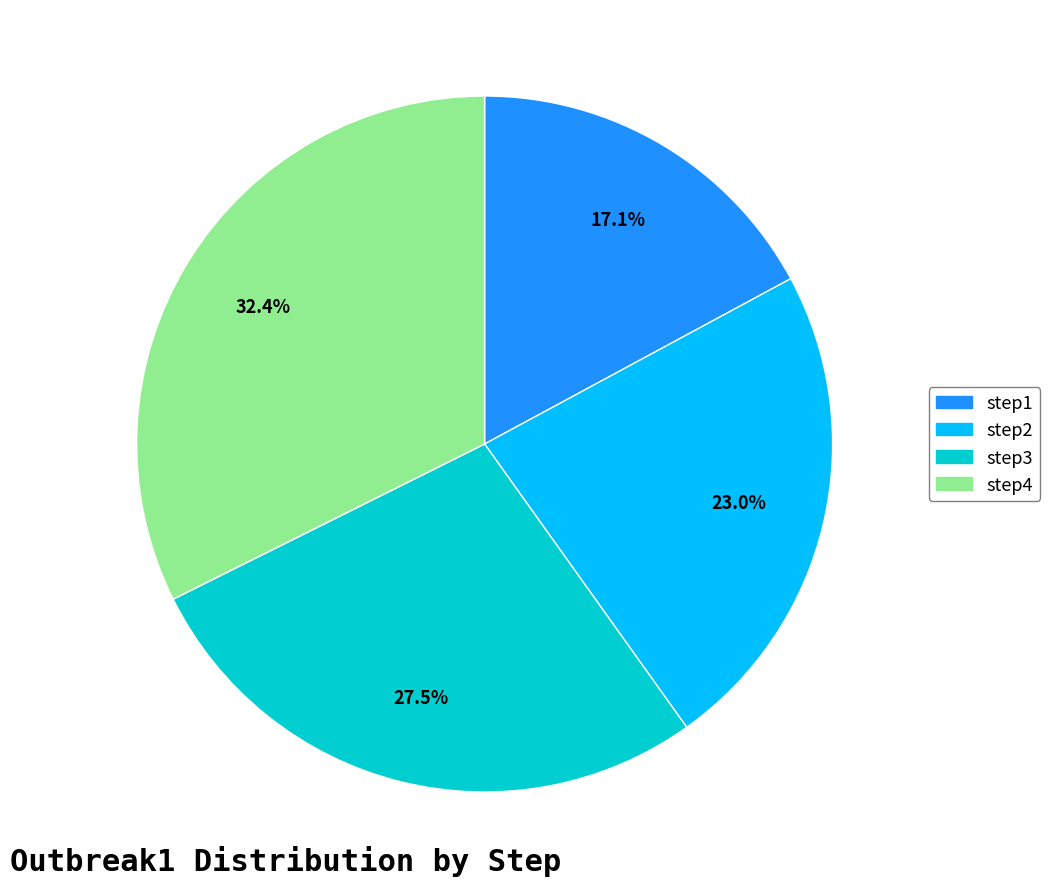

To the nearest percent, what is the difference between the step1 and step2 slice percentages?

6%